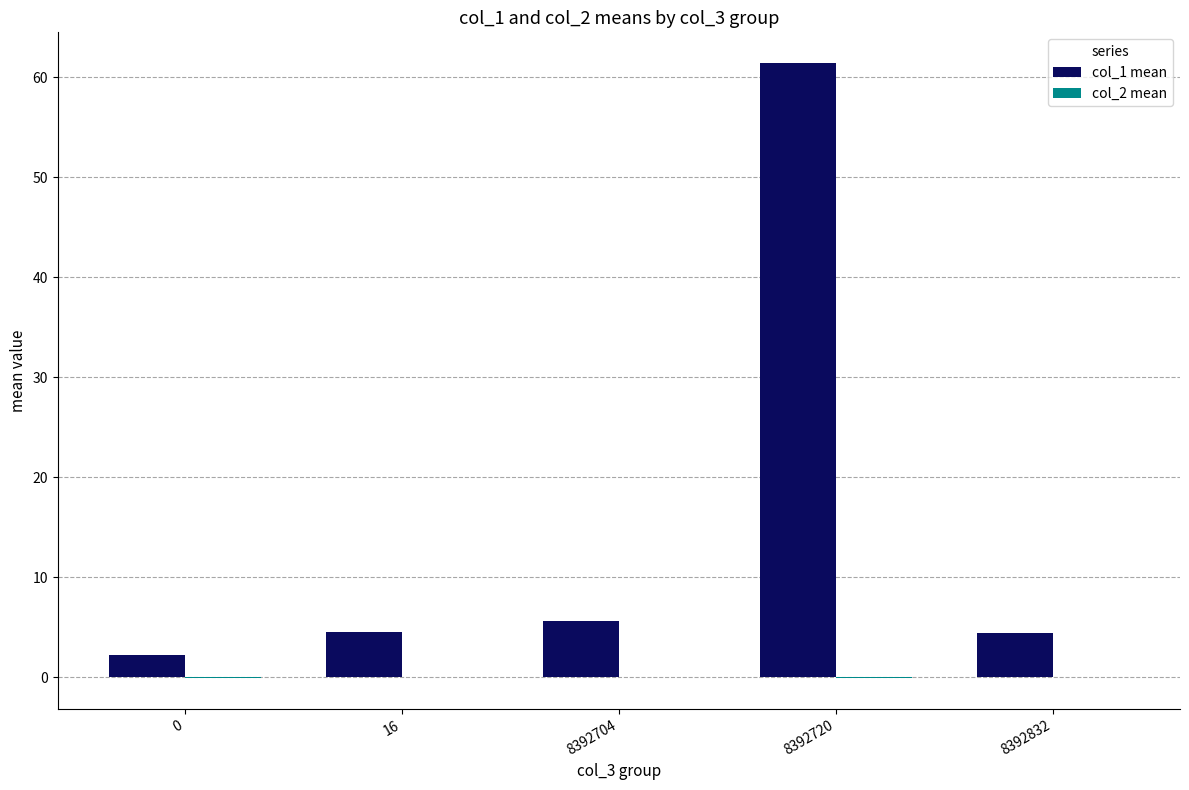

How many distinct data groups are displayed?

2